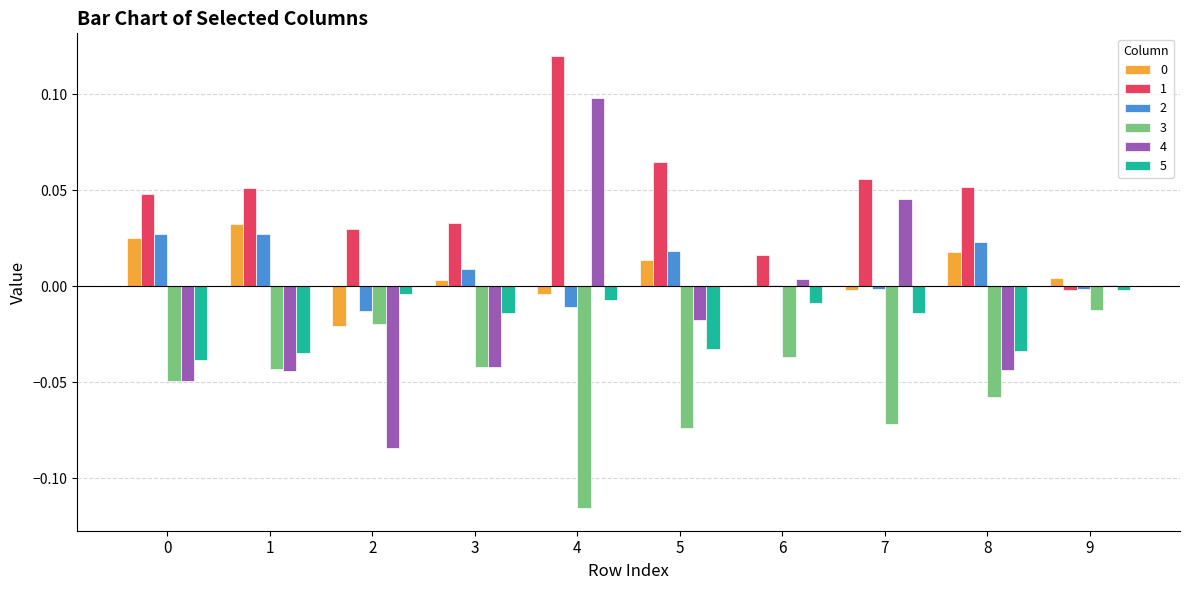

Which series changed the most between 0 and 5?

4